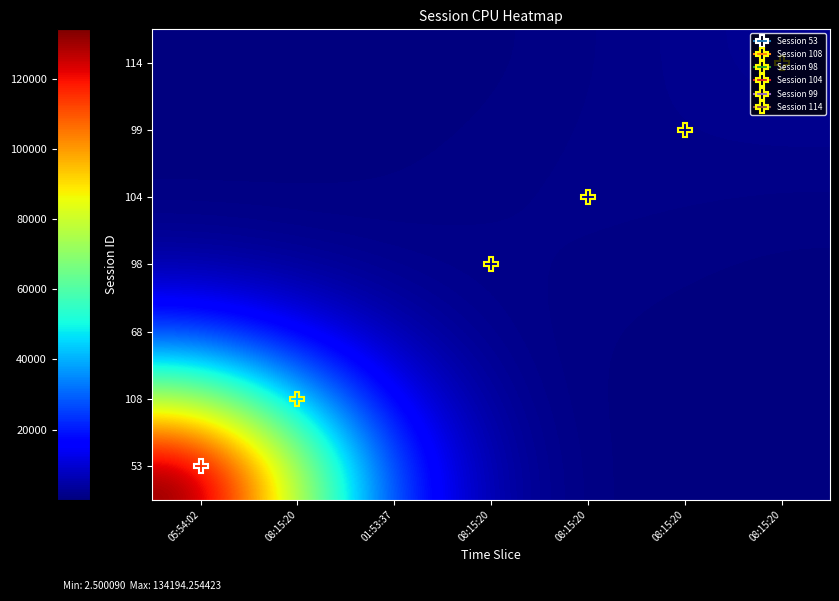

Reading left to right, extract all data points from this chart.

53: 05:54:02=134194.3	08:15:20=76131.0	01:53:37=24107.3	08:15:20=4207.8	08:15:20=418.8	08:15:20=29.5	08:15:20=2.5
108: 05:54:02=76131.0	08:15:20=43722.6	01:53:37=14316.2	08:15:20=2761.0	08:15:20=401.1	08:15:20=74.0	08:15:20=17.4
68: 05:54:02=24107.3	08:15:20=14316.2	01:53:37=5246.1	08:15:20=1528.9	08:15:20=584.7	08:15:20=247.2	08:15:20=92.4
98: 05:54:02=4207.8	08:15:20=2761.0	01:53:37=1528.9	08:15:20=1166.4	08:15:20=983.4	08:15:20=628.0	08:15:20=345.0
104: 05:54:02=418.8	08:15:20=401.1	01:53:37=584.7	08:15:20=983.4	08:15:20=1240.6	08:15:20=1145.2	08:15:20=930.3
99: 05:54:02=29.5	08:15:20=74.0	01:53:37=247.2	08:15:20=628.0	08:15:20=1145.2	08:15:20=1591.1	08:15:20=1817.1
114: 05:54:02=2.5	08:15:20=17.4	01:53:37=92.4	08:15:20=345.0	08:15:20=930.3	08:15:20=1817.1	08:15:20=2548.2